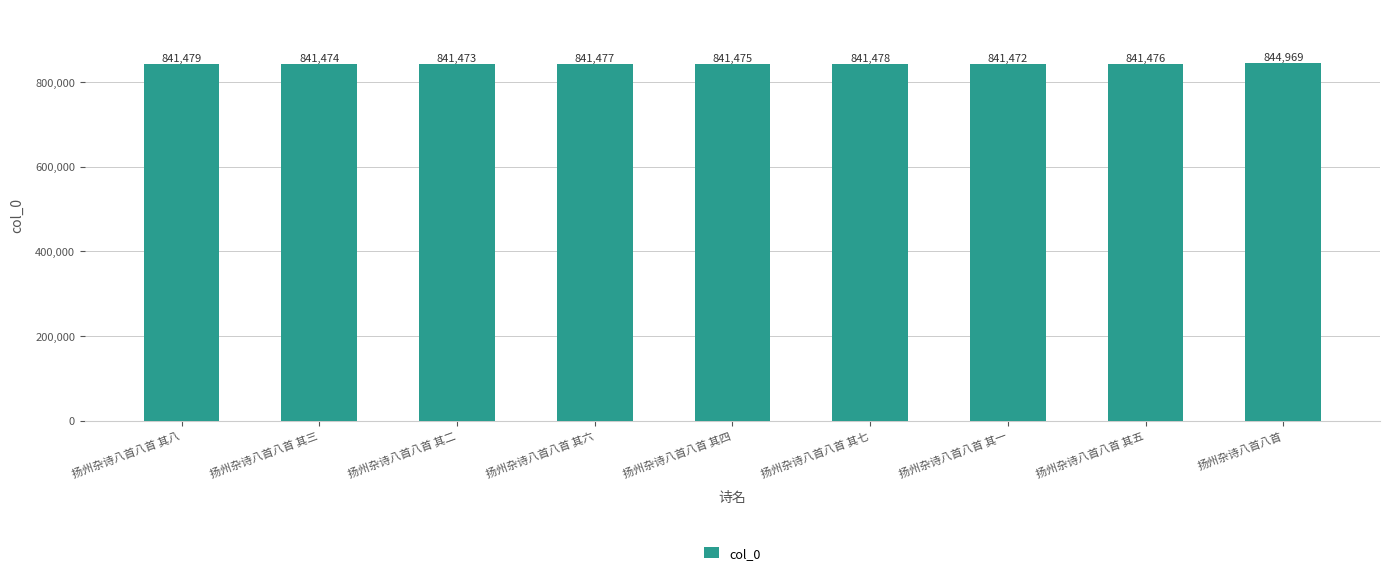

What is the minimum value shown in the chart?

841472